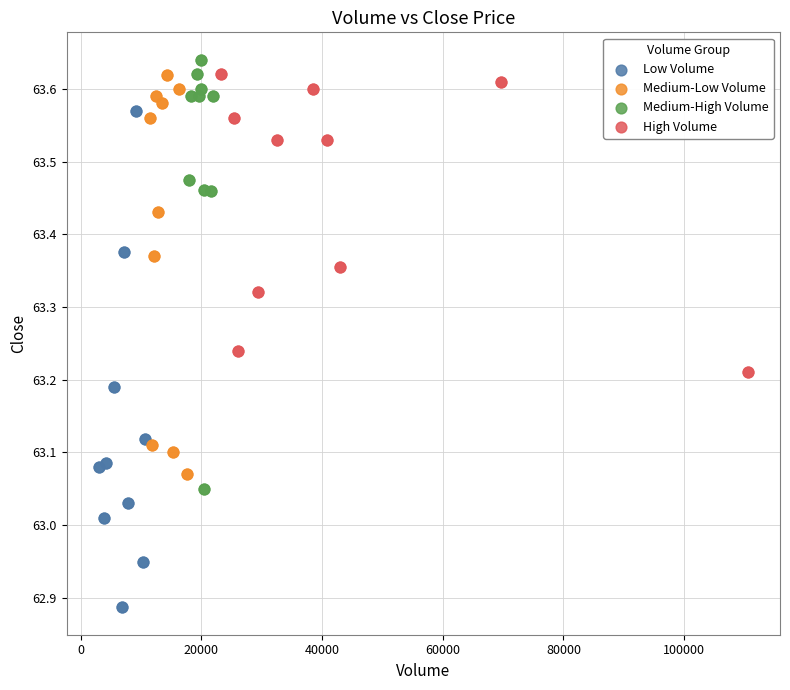

Which series reaches the minimum Y coordinate?

Low Volume